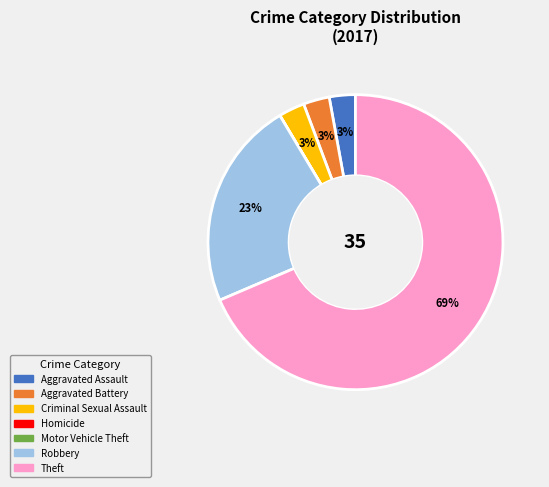

Is there a majority slice in this chart?

Yes